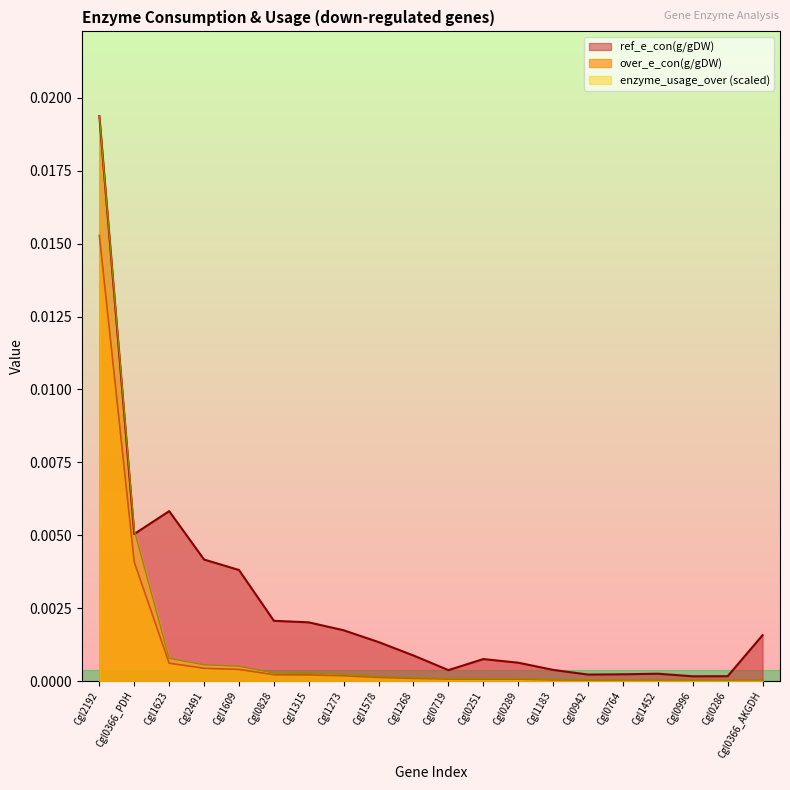

True or false: over_e_con(g/gDW) and enzyme_usage_over intersect in this chart.

False